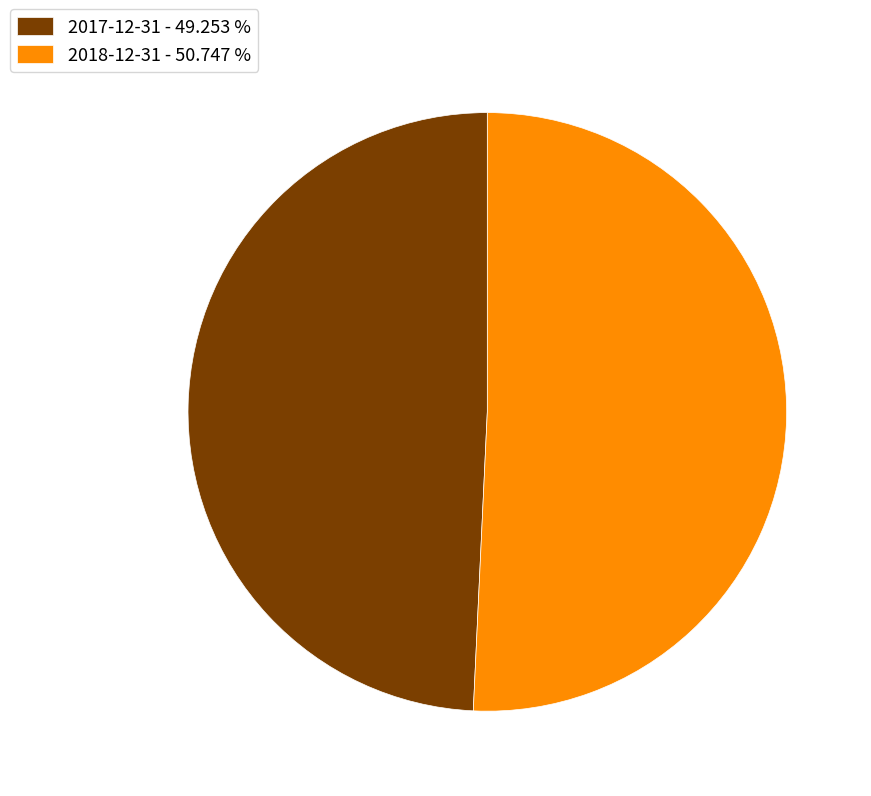

Which has a higher value, 2018-12-31 - 50.747 % or 2017-12-31 - 49.253 %?

2018-12-31 - 50.747 %